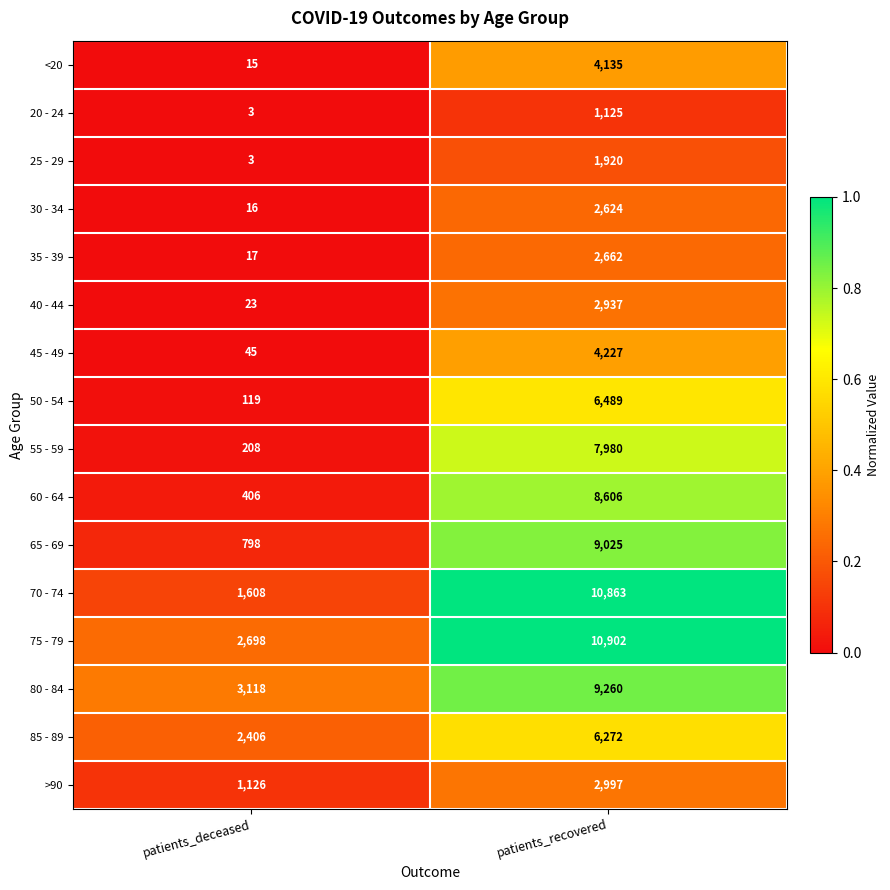

Which series changed the most between patients_deceased and patients_recovered?

70 - 74